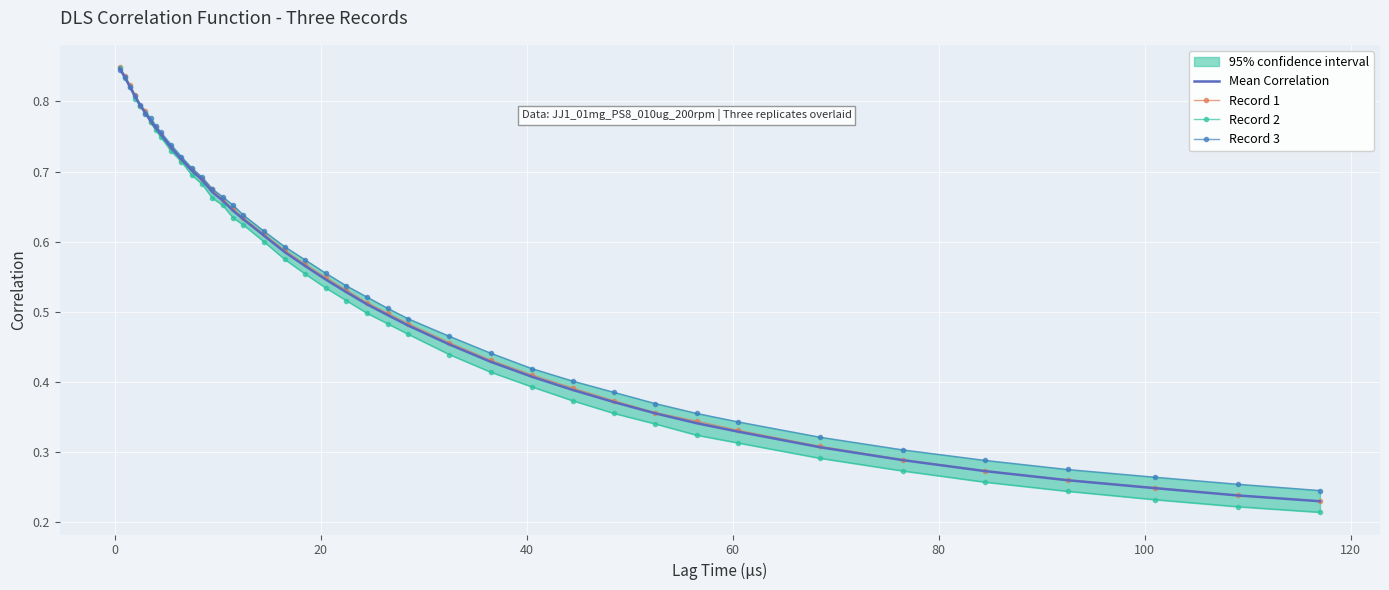

True or false: Record 1 and Record 3 cross at least once.

True